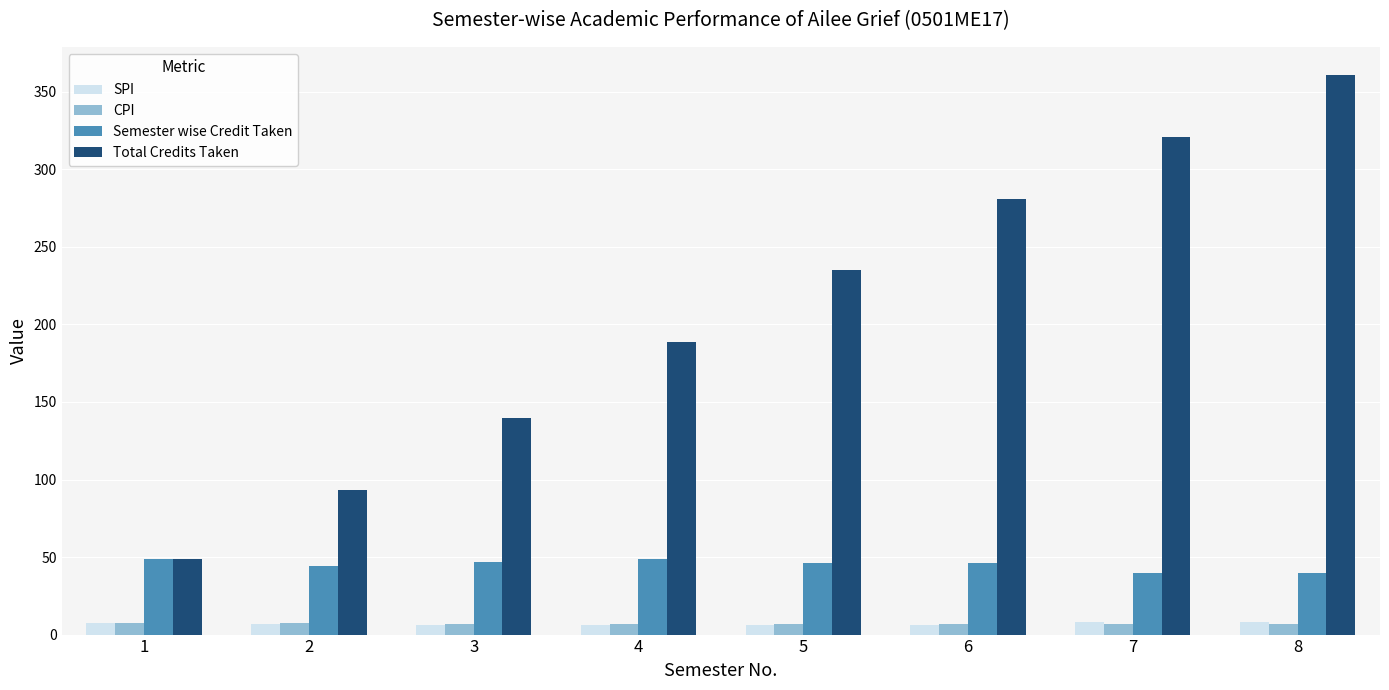

What is the value of the CPI bar at the 4th from the left?

6.7